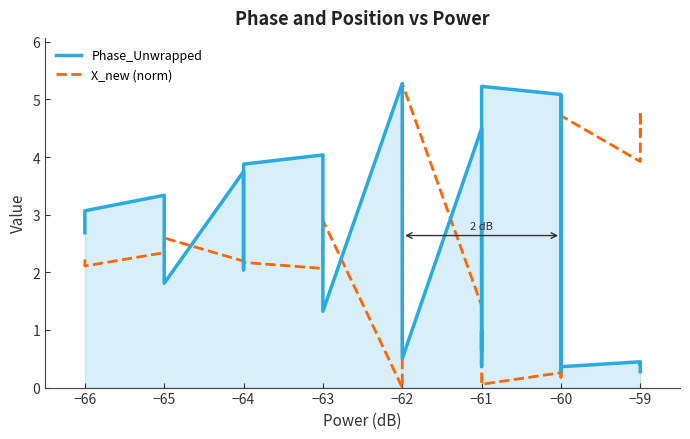

The X_new (norm) series shows 7.9 at −59. True or false?

False